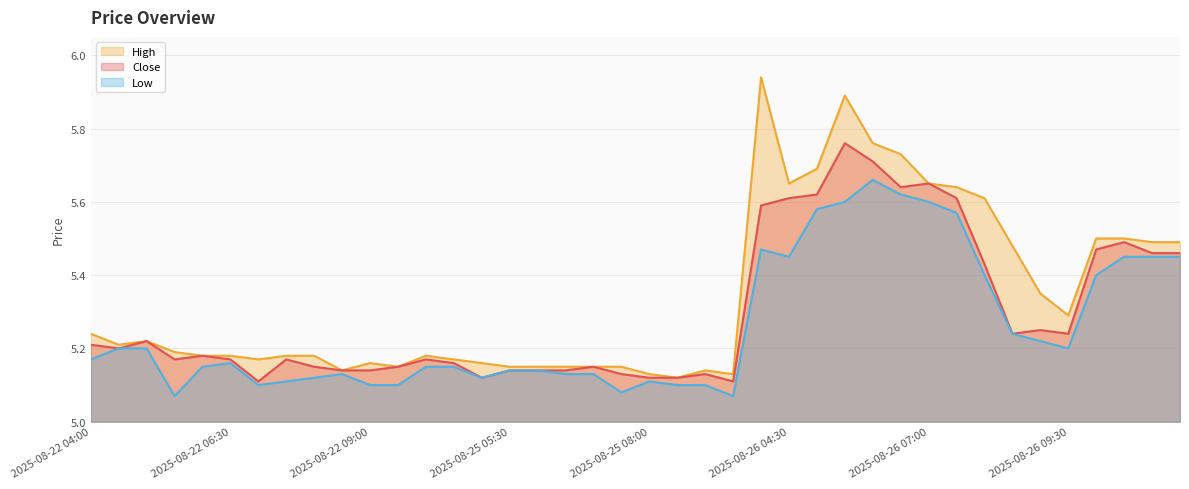

Rank the categories by Close value from highest to lowest.

2025-08-26 05:30, 2025-08-26 06:00, 2025-08-26 07:00, 2025-08-26 06:30, 2025-08-26 05:00, 2025-08-26 04:30, 2025-08-26 07:30, 2025-08-26 04:00, 2025-08-28 04:30, 2025-08-28 04:00, 2025-08-28 05:00, 2025-08-28 05:30, 2025-08-26 08:00, 2025-08-26 09:00, 2025-08-26 08:30, 2025-08-26 09:30, 2025-08-22 05:00, 2025-08-22 04:00, 2025-08-22 04:30, 2025-08-22 06:00, 2025-08-22 05:30, 2025-08-22 06:30, 2025-08-22 07:30, 2025-08-25 04:00, 2025-08-25 04:30, 2025-08-22 08:00, 2025-08-22 09:30, 2025-08-25 07:00, 2025-08-22 08:30, 2025-08-22 09:00, 2025-08-25 05:30, 2025-08-25 06:00, 2025-08-25 06:30, 2025-08-25 07:30, 2025-08-25 09:00, 2025-08-25 05:00, 2025-08-25 08:00, 2025-08-25 08:30, 2025-08-22 07:00, 2025-08-25 09:30